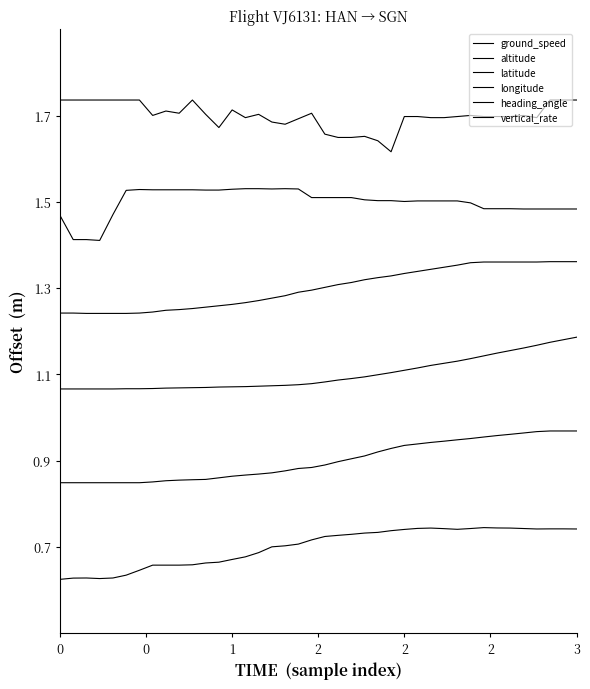

How many lines are shown in the chart?

6